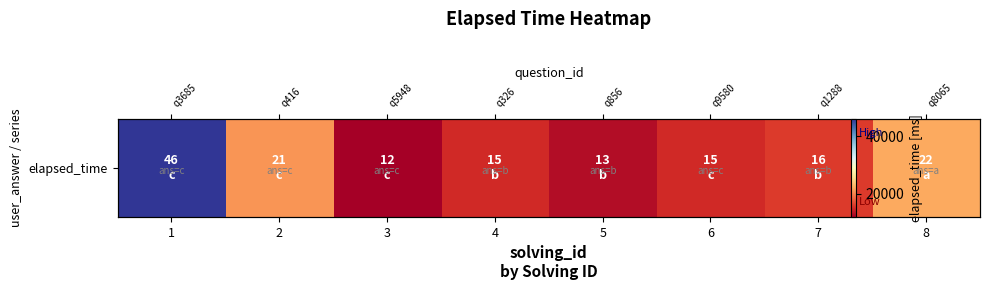

Between 6 and 1, which is larger?

1